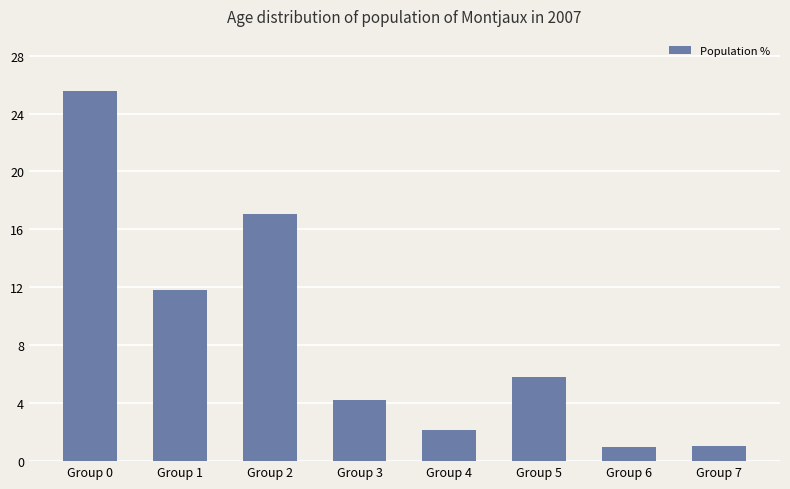

How many data points are above 5?

4